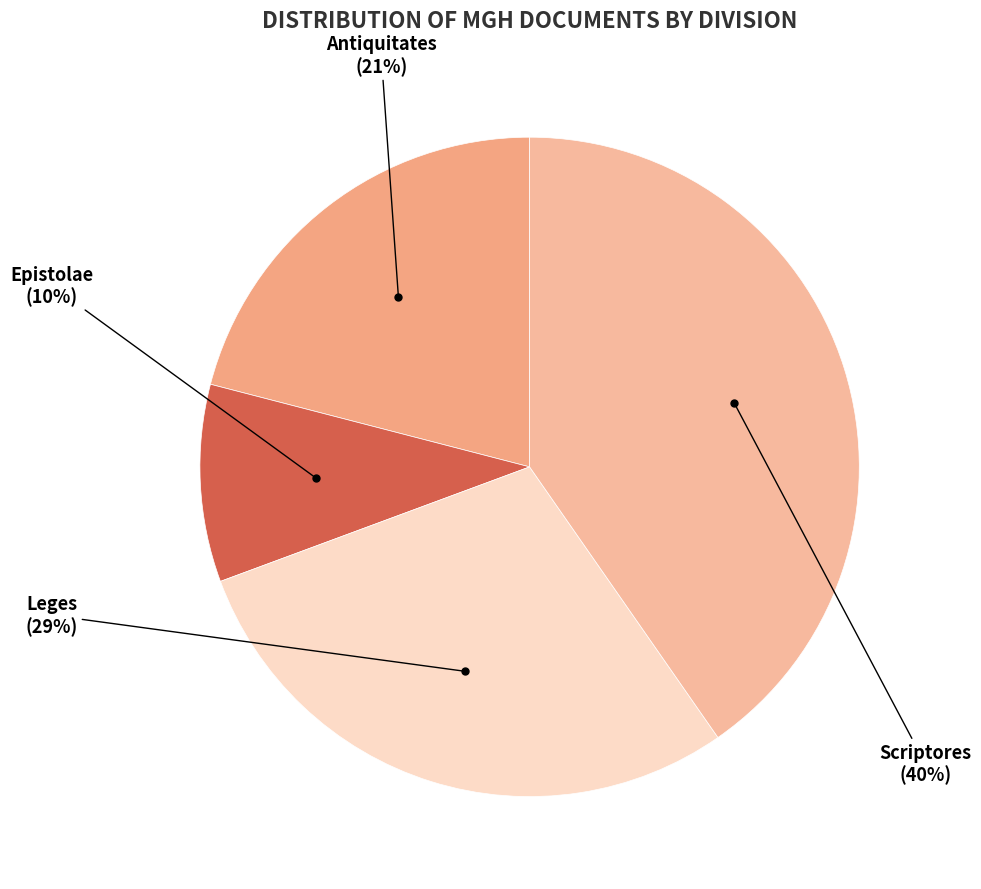

How many segments does this pie chart have?

4